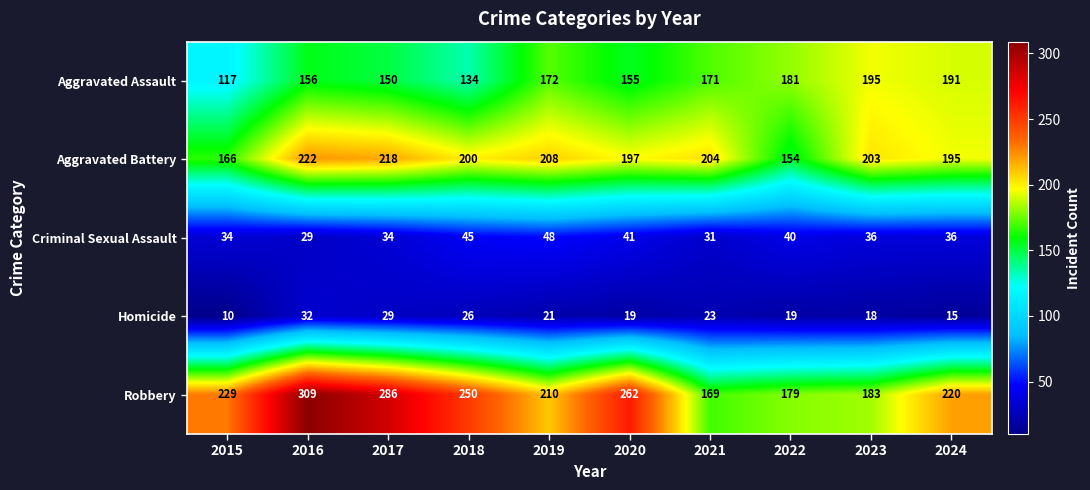

True or false: Aggravated Assault has a value of 102 at 2016.

False